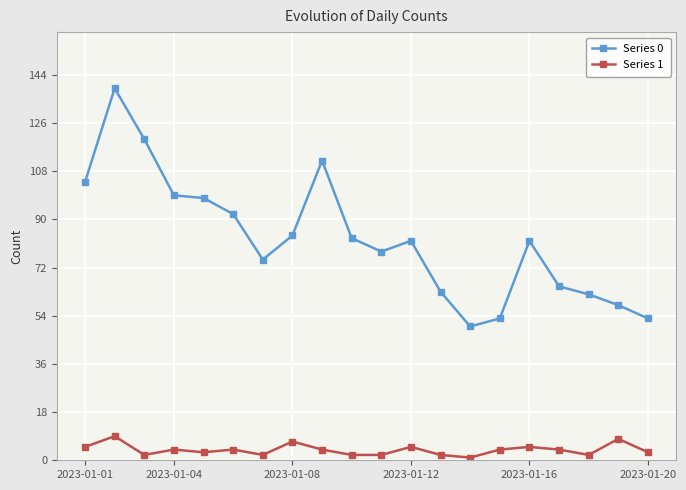

Does the chart have visible grid lines?

Yes